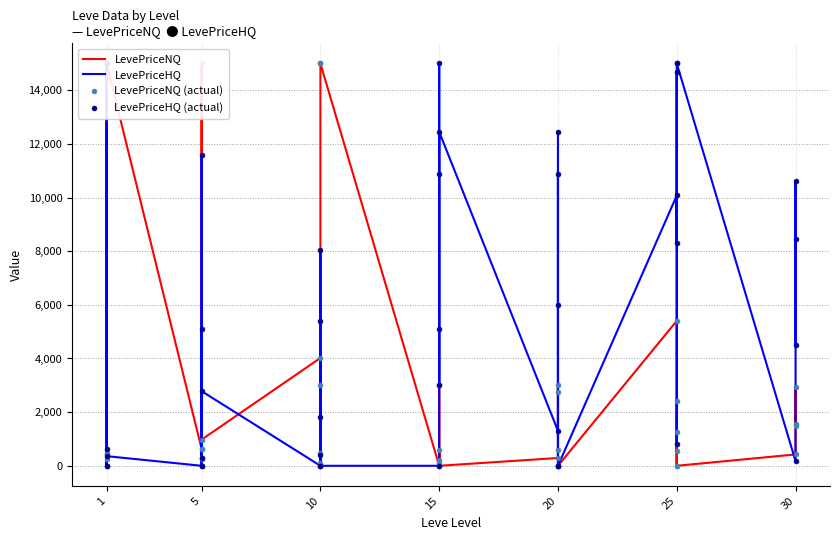

Which series has the widest spread of Y values?

LevePriceNQ